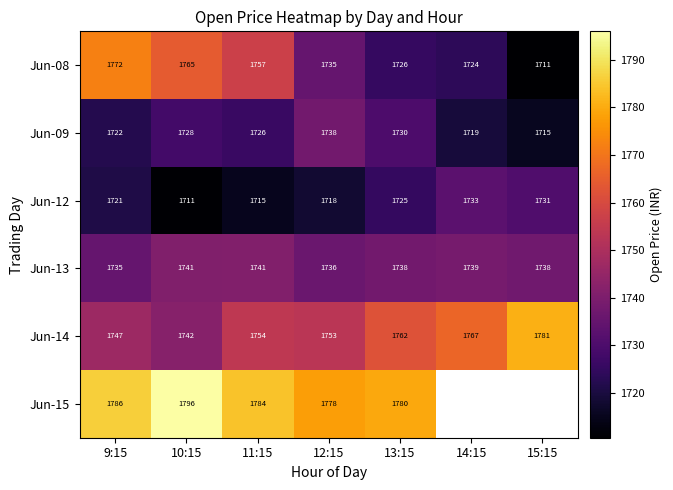

The Jun-14 series shows 2789 at 13:15. True or false?

False